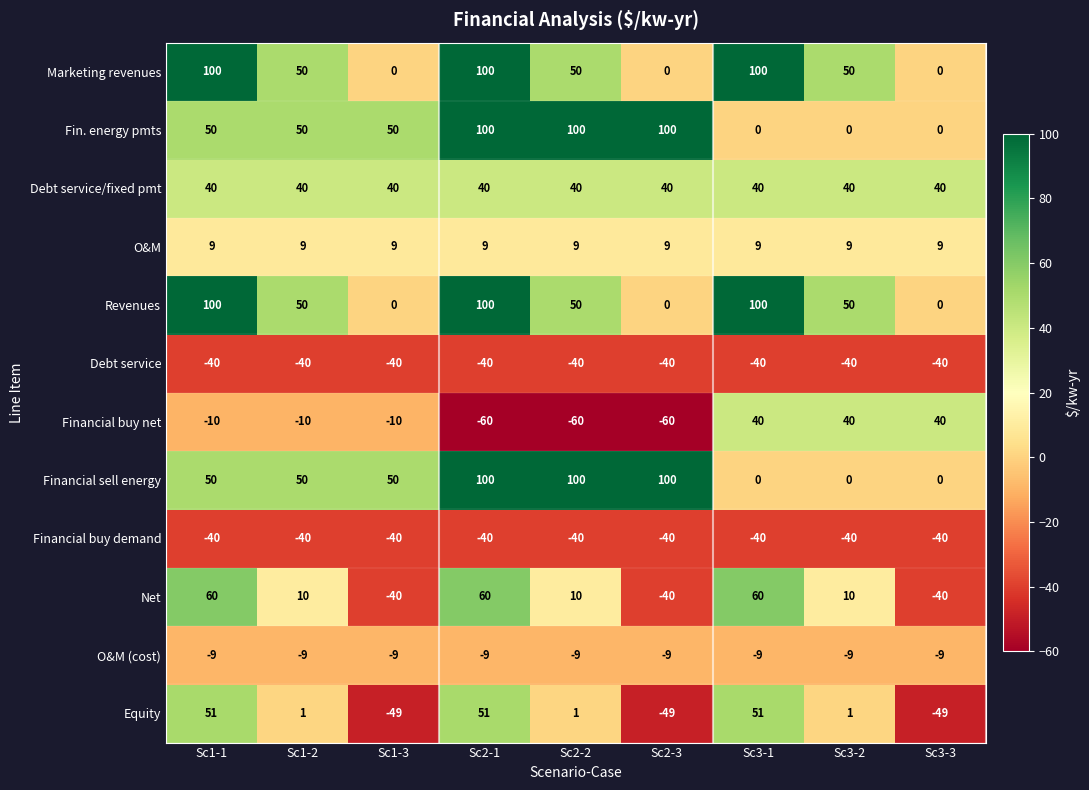

True or false: Debt service/fixed pmt has a value of 25 at Sc2-1.

False